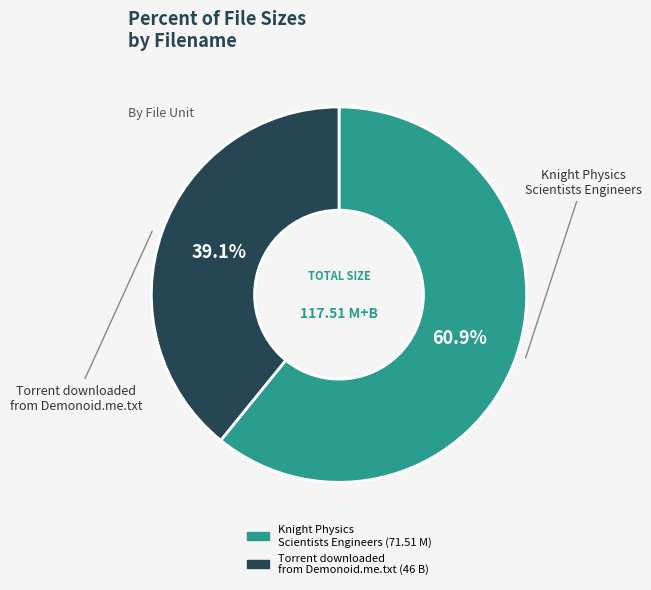

Which slice is the largest?

Knight Physics Scientists Engineers